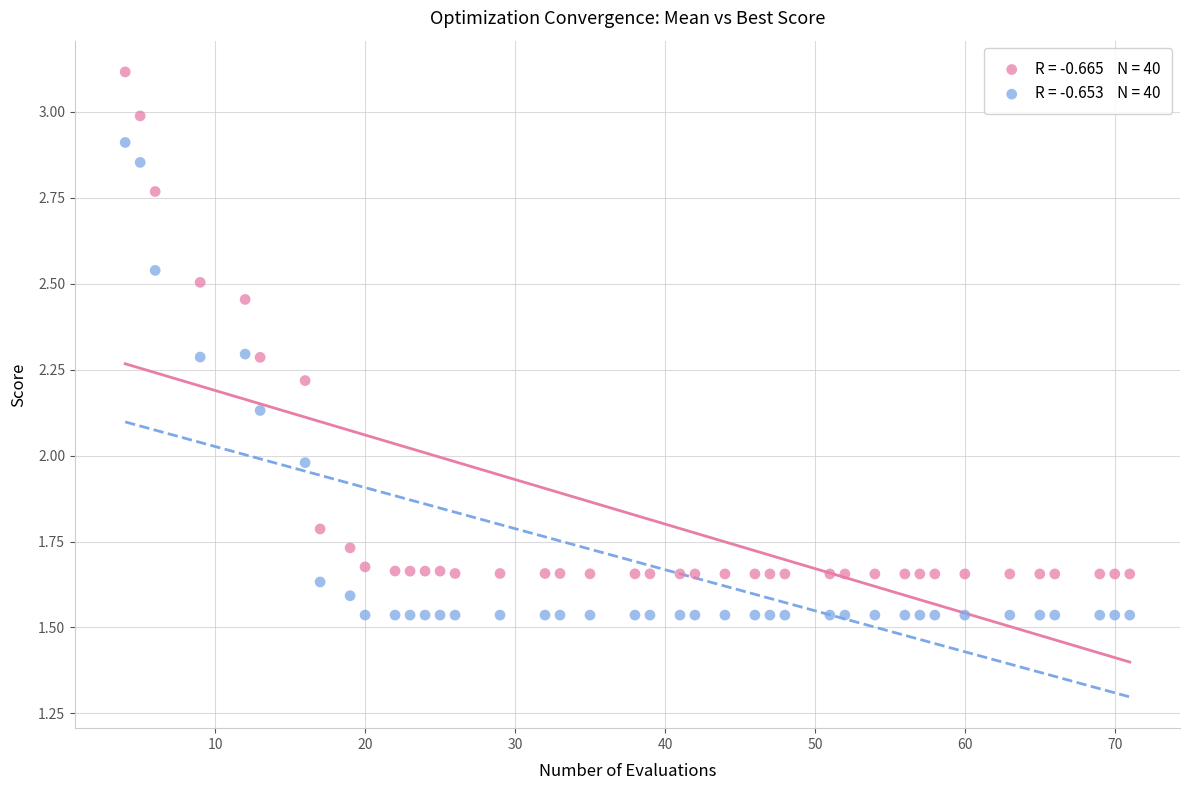

Across all data points, what is the range of X values (max minus min)?

67.0